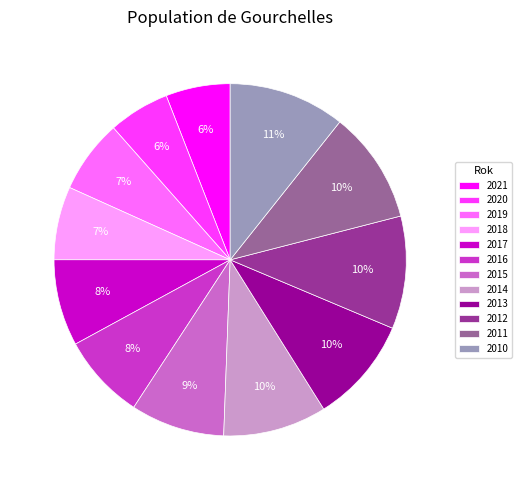

Is the sum of 2015 and 2012 greater than half?

No